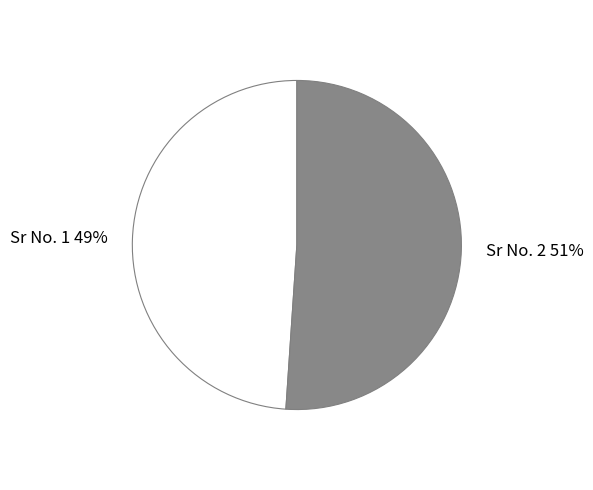

To the nearest percent, what portion does Sr No. 1 represent?

49%